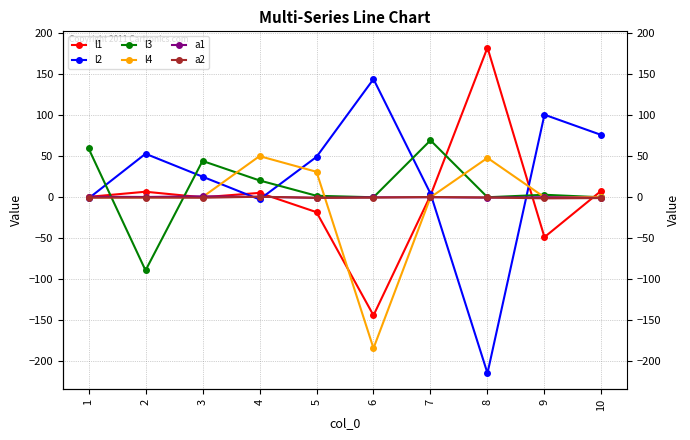

Reading left to right, list all the values displayed in this chart.

l1: 0.5	6.8	-0.0	5.4	-18.1	-144.1	2.2	182.6	-48.6	8.2
l2: -1.4	53.1	25.2	-2.6	49.3	144.2	4.6	-214.6	100.8	76.0
l3: 59.7	-89.2	44.4	20.6	1.9	0.0	69.5	0.1	3.1	0.0
l4: -0.0	-0.0	0.3	50.2	31.1	-184.2	-0.0	48.1	-0.0	0.4
a1: 0.7	0.4	1.2	0.6	-0.7	0.0	-0.0	-0.4	0.1	-0.7
a2: -0.5	-0.3	-0.6	0.7	-0.6	-0.4	0.4	-0.2	-1.3	-1.0